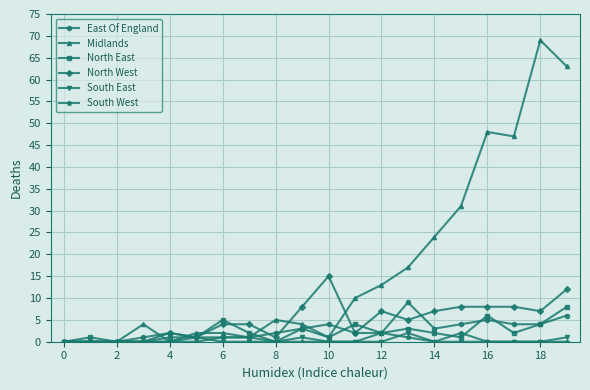

True or false: South West and North East cross at least once.

True